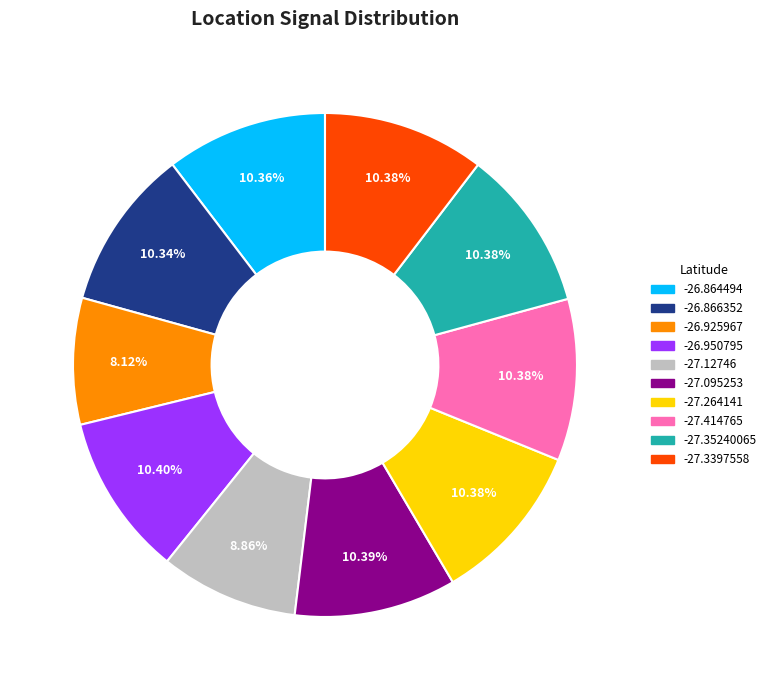

Does any single category account for the majority?

No